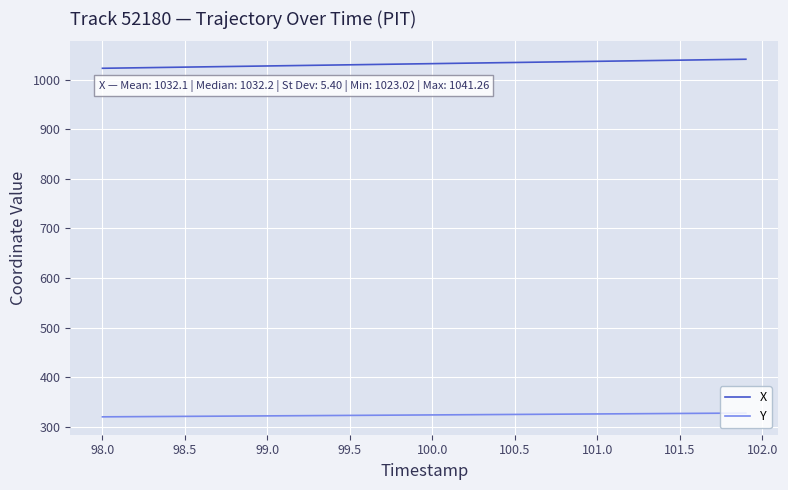

Rank the series by their average value, from highest to lowest.

X, Y